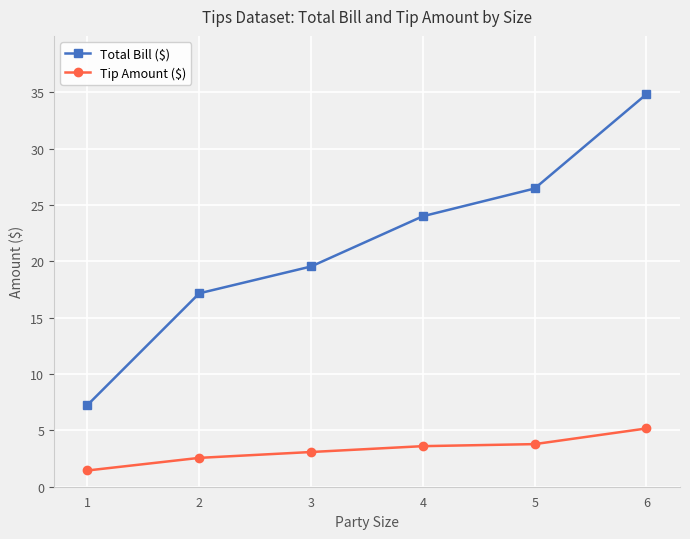

What is the value of the Total Bill ($) point at the 3rd from the left?

19.5